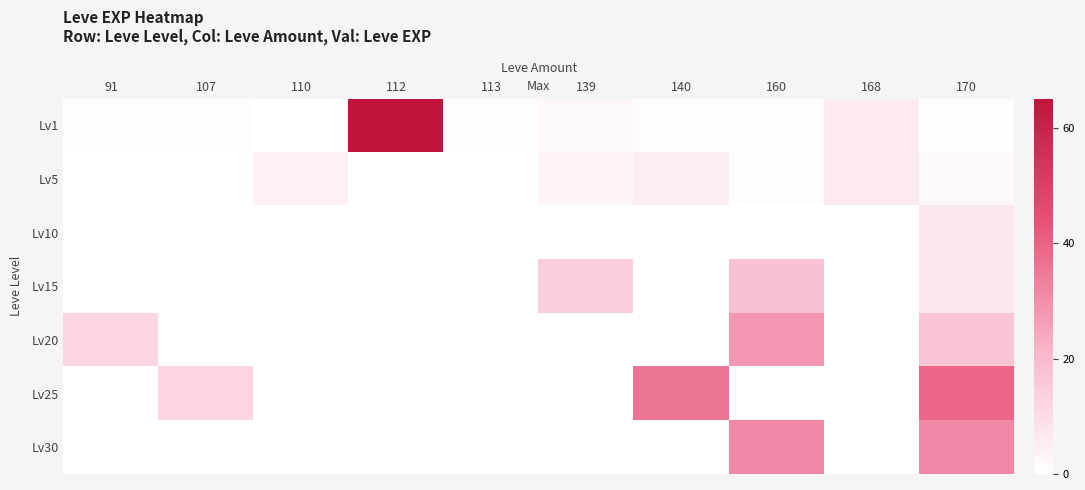

At which category is the sum across all series the highest?

170